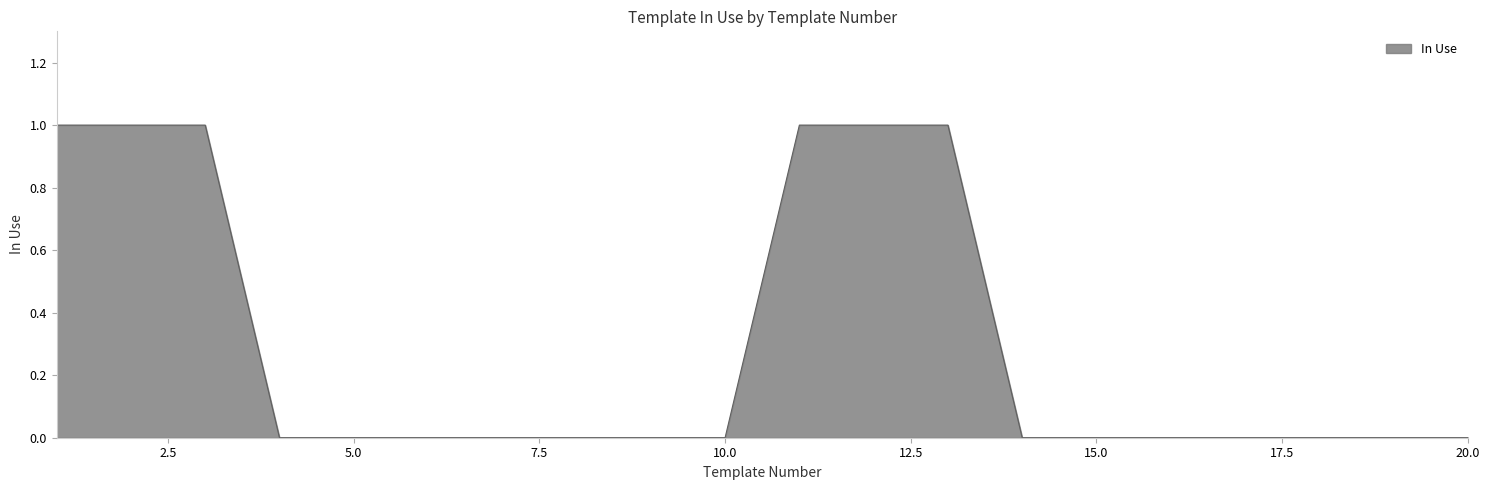

Is this an area chart (filled region under the line)?

Yes